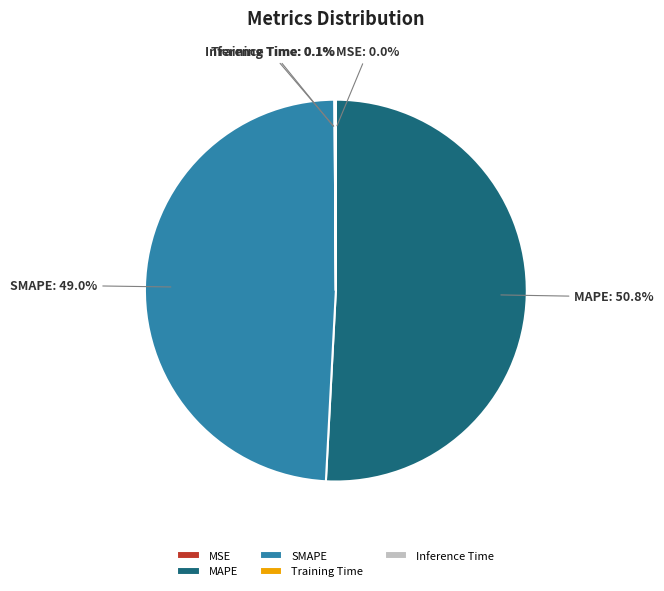

Which slice represents more than half of the pie?

MAPE